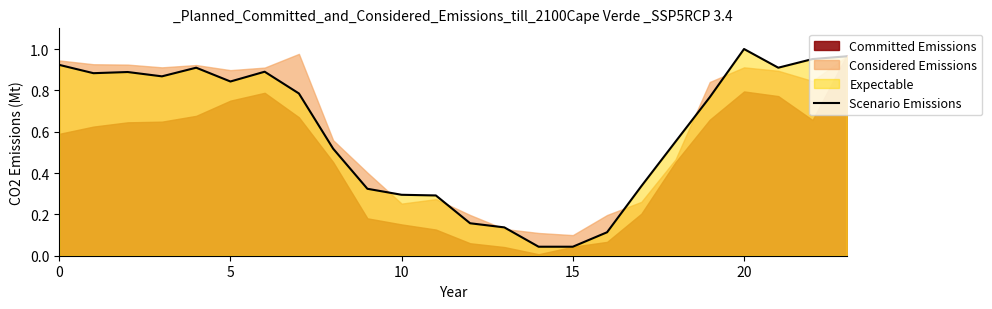

Which category has the highest value in the Scenario Emissions series?

20